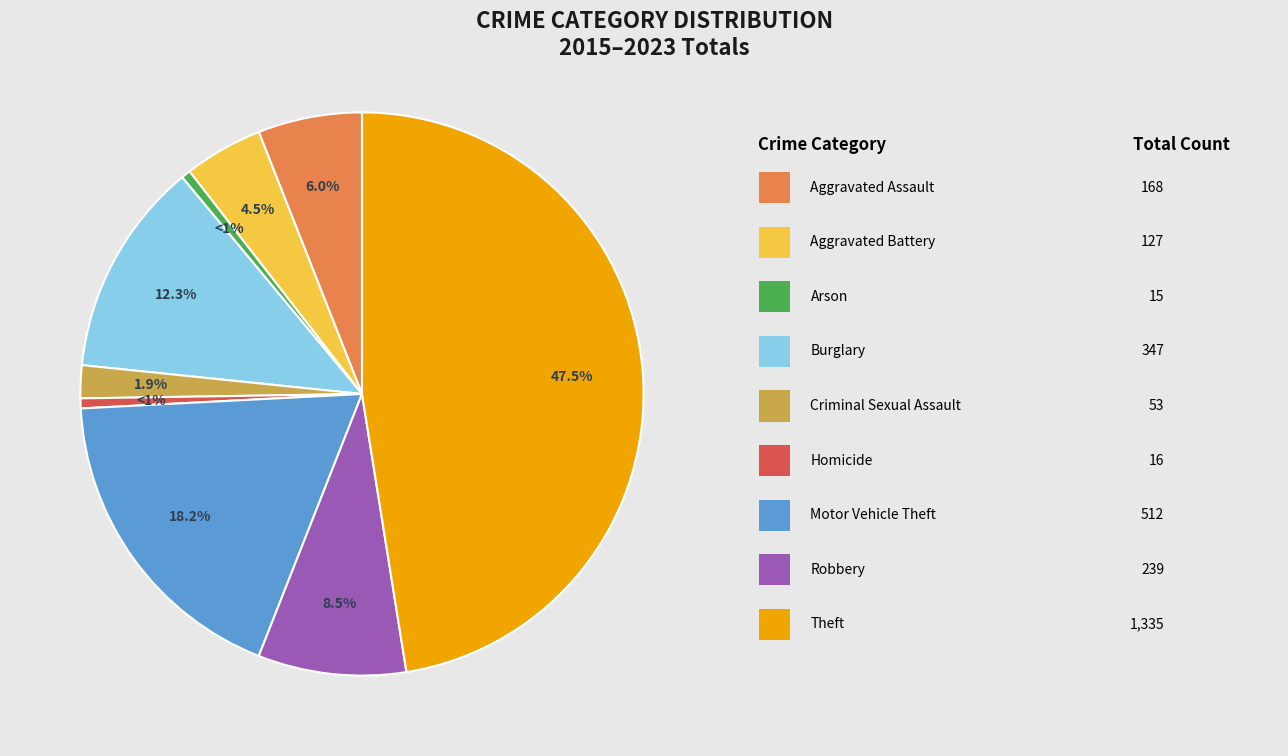

Does any single category account for the majority?

No